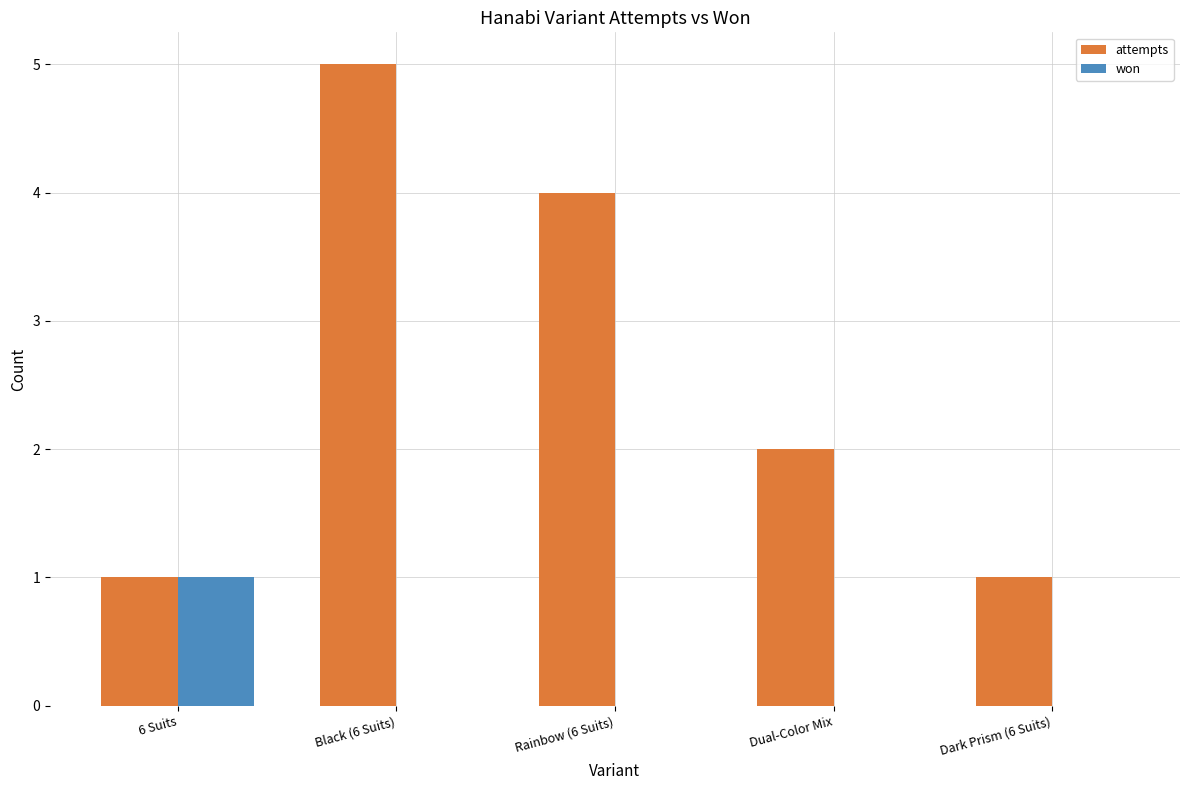

What is the sum of the attempts values at 6 Suits and Black (6 Suits)?

6